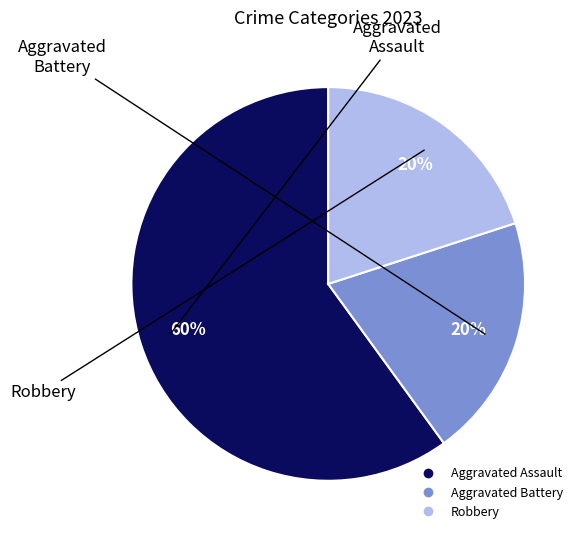

To the nearest percent, what is the difference between the largest and smallest slice percentages?

40%